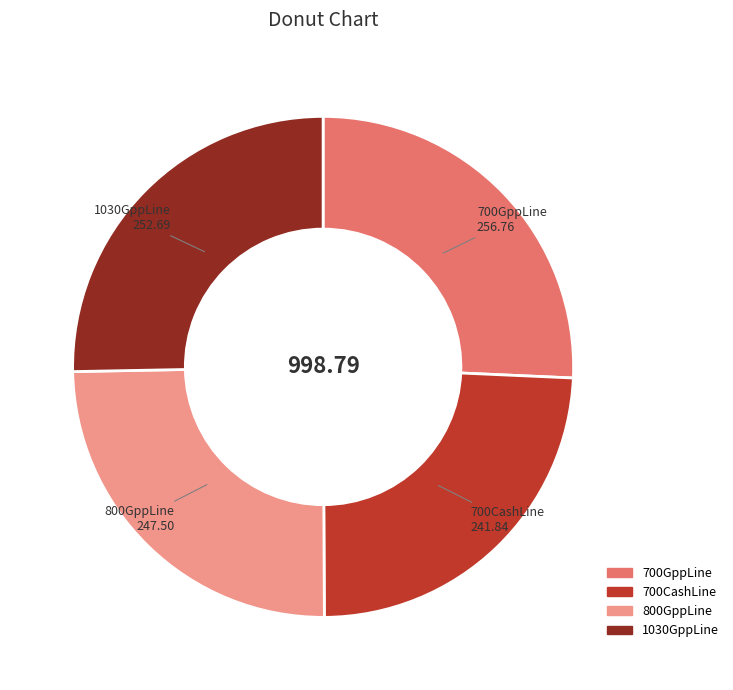

Is 700GppLine the majority of the pie?

No